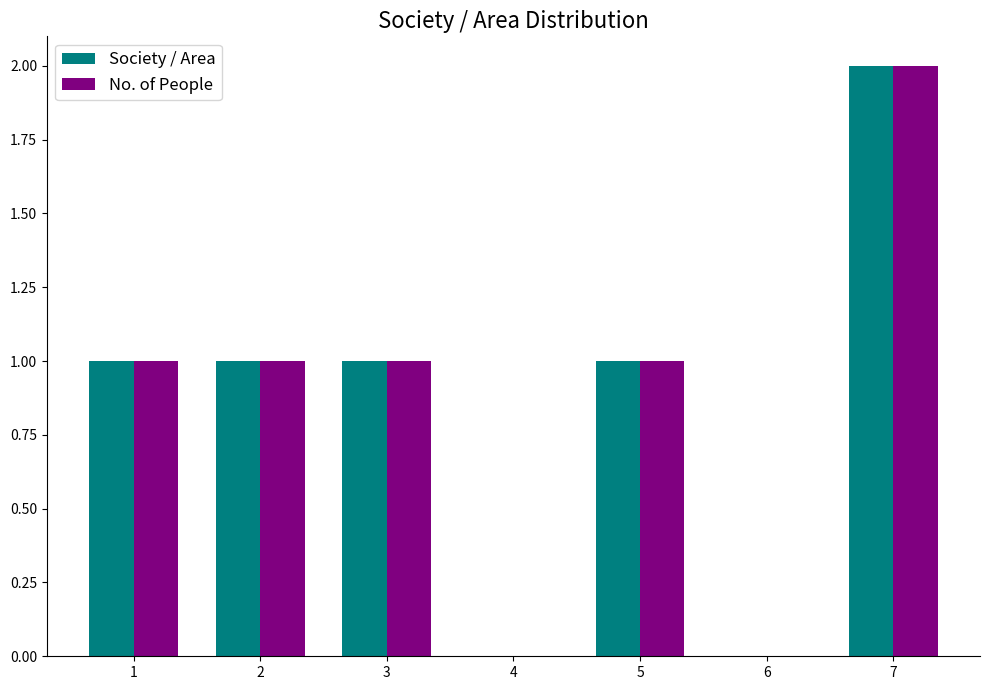

Reading left to right, what are all the values shown in this chart?

Society / Area: 1	1	1	1	2
No. of People: 1	1	1	1	2